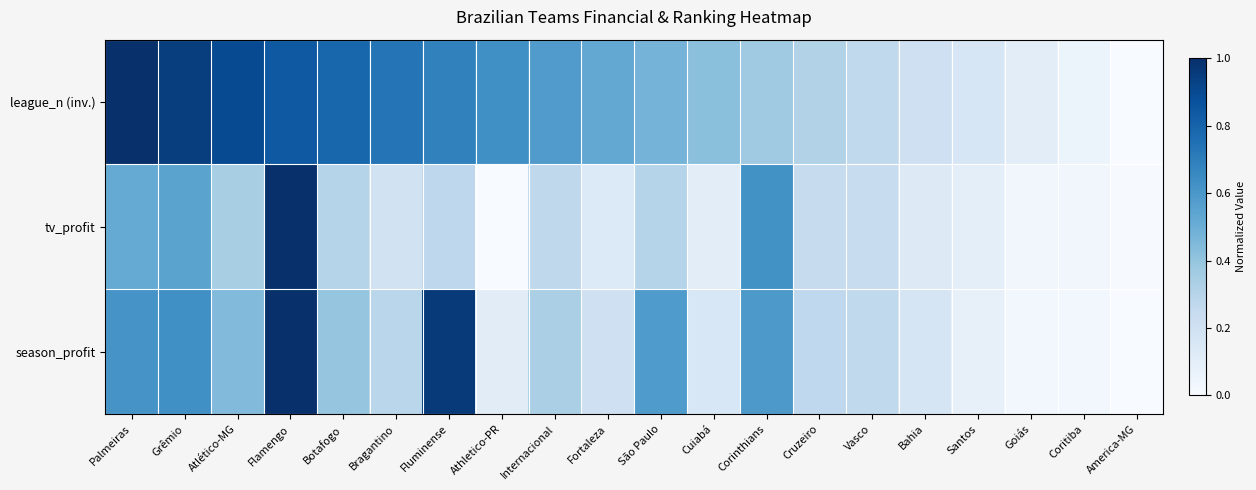

Reading left to right, what are all the values shown in this chart?

league_n (inv.): Palmeiras=1.0	Grêmio=0.9	Atlético-MG=0.9	Flamengo=0.8	Botafogo=0.8	Bragantino=0.7	Fluminense=0.7	Athletico-PR=0.6	Internacional=0.6	Fortaleza=0.5	São Paulo=0.5	Cuiabá=0.4	Corinthians=0.4	Cruzeiro=0.3	Vasco=0.3	Bahia=0.2	Santos=0.2	Goiás=0.1	Coritiba=0.1	America-MG=0.0
tv_profit: Palmeiras=0.5	Grêmio=0.5	Atlético-MG=0.3	Flamengo=1.0	Botafogo=0.3	Bragantino=0.2	Fluminense=0.3	Athletico-PR=0.0	Internacional=0.3	Fortaleza=0.1	São Paulo=0.3	Cuiabá=0.1	Corinthians=0.6	Cruzeiro=0.2	Vasco=0.2	Bahia=0.1	Santos=0.1	Goiás=0.0	Coritiba=0.0	America-MG=0.0
season_profit: Palmeiras=0.6	Grêmio=0.6	Atlético-MG=0.4	Flamengo=1.0	Botafogo=0.4	Bragantino=0.3	Fluminense=1.0	Athletico-PR=0.1	Internacional=0.3	Fortaleza=0.2	São Paulo=0.6	Cuiabá=0.2	Corinthians=0.6	Cruzeiro=0.3	Vasco=0.3	Bahia=0.2	Santos=0.1	Goiás=0.0	Coritiba=0.0	America-MG=0.0